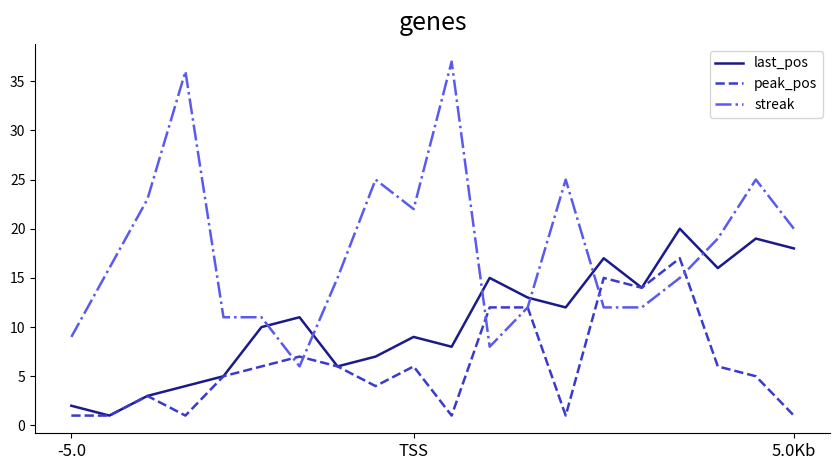

How many lines are shown in the chart?

3